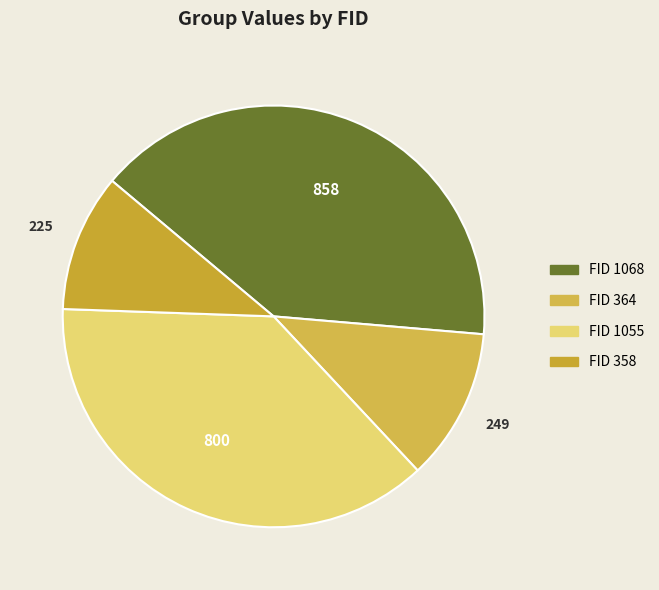

How many slices are in this pie chart?

4